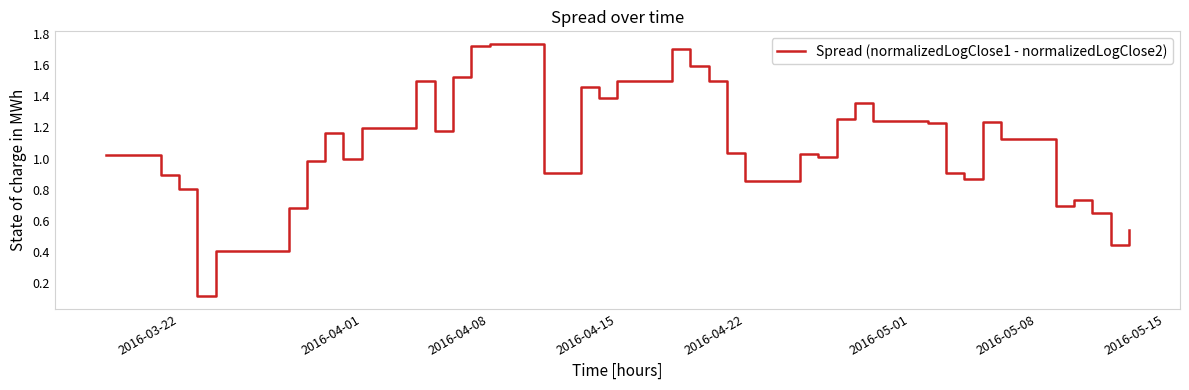

What is the difference between the maximum and minimum values?

1.6